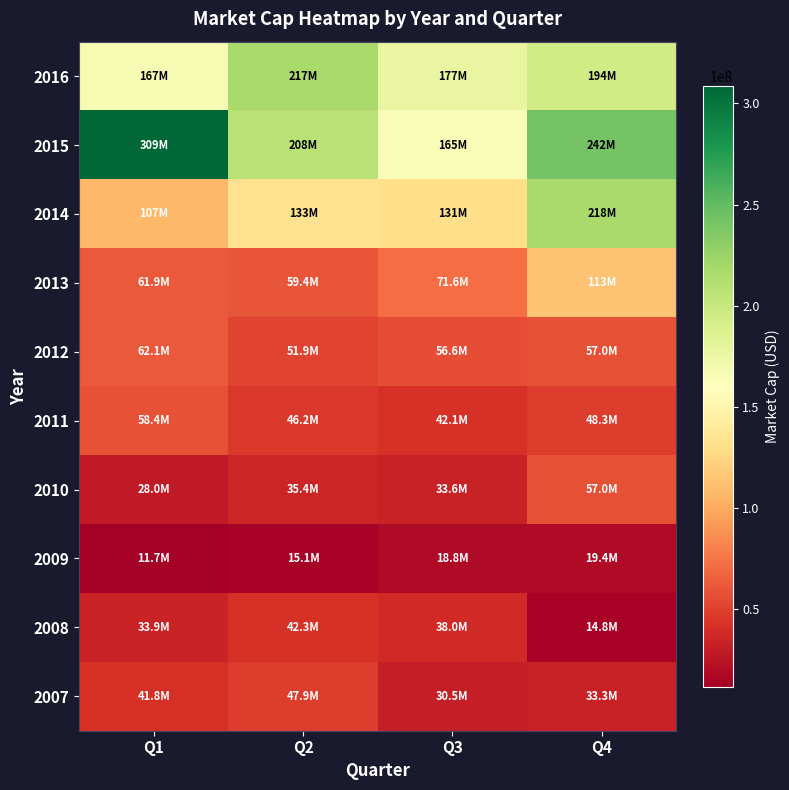

What is the total value across all series at Q3?

763687479.6